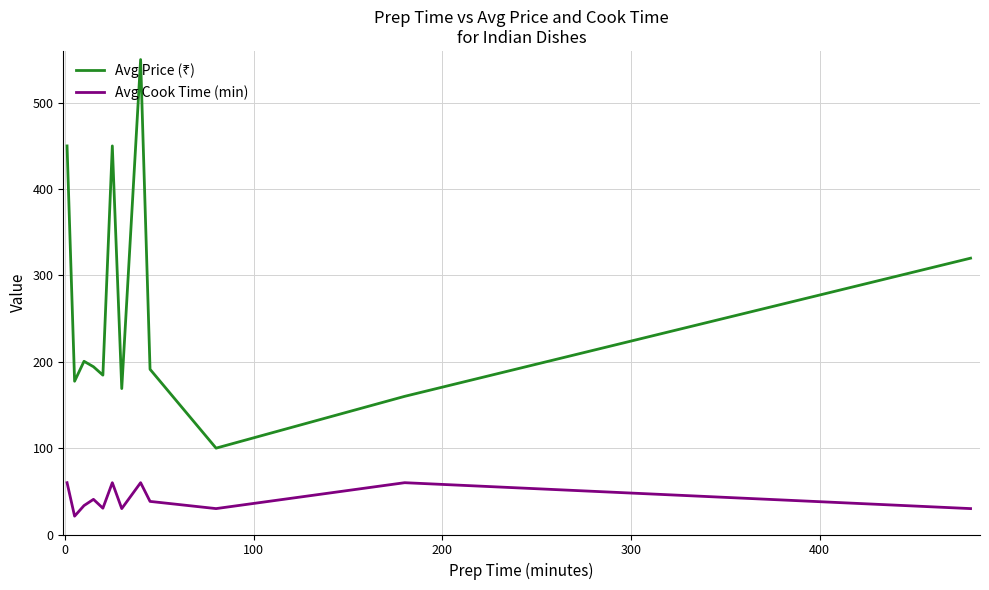

What is the maximum value for Avg Cook Time (min)?

60.0